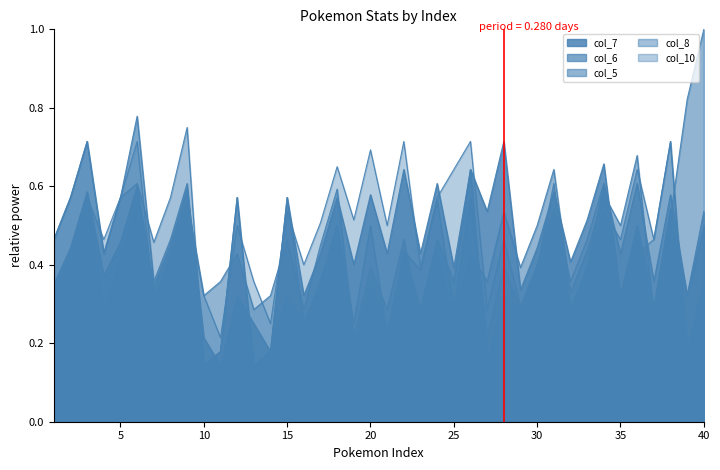

What is the greatest value displayed?

1.0